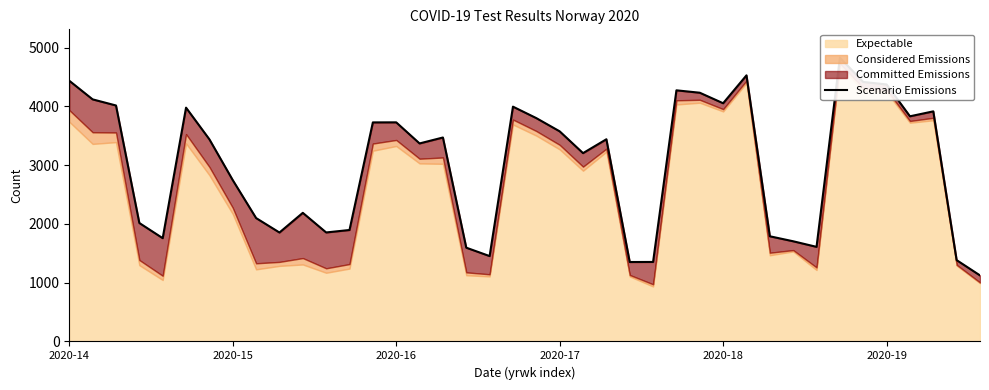

What is the sum of the values at 26 and 6?

7714